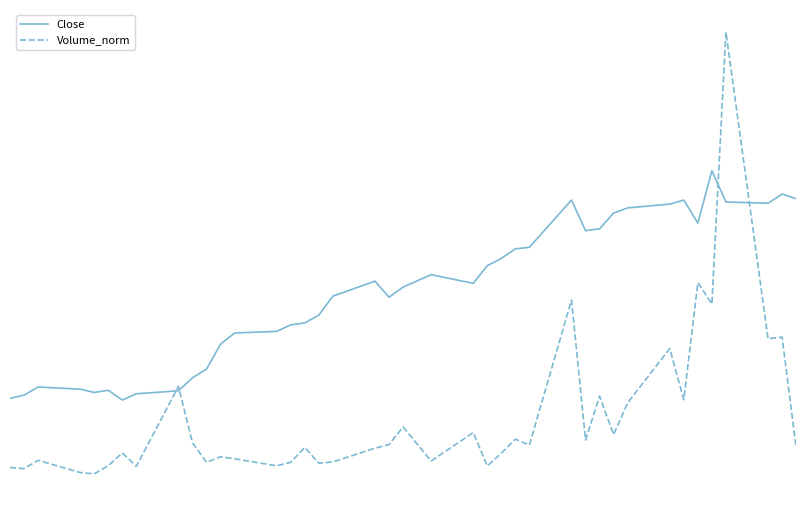

Rank the series by their average value, from lowest to highest.

Volume_norm, Close